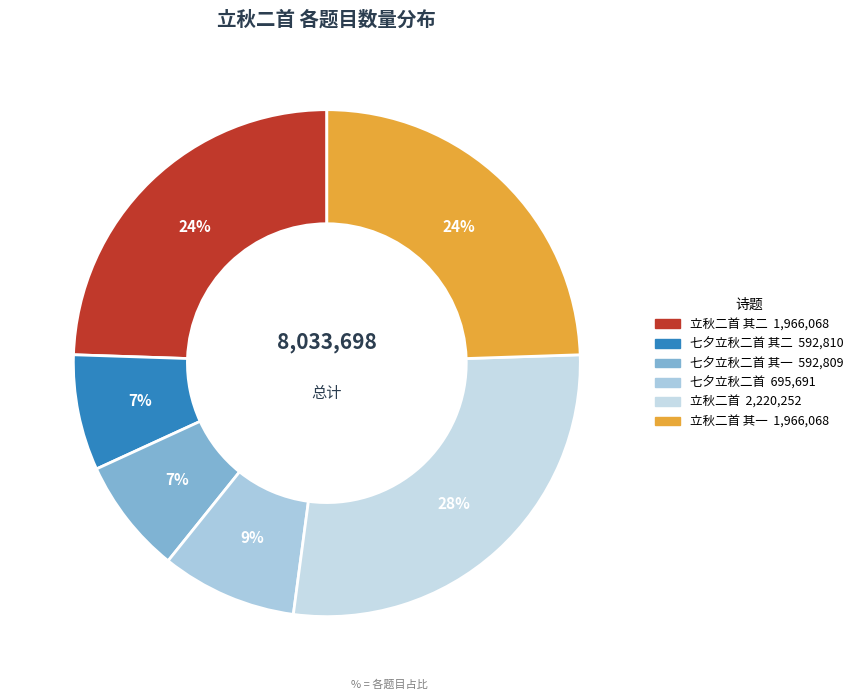

Does any single category account for the majority?

No